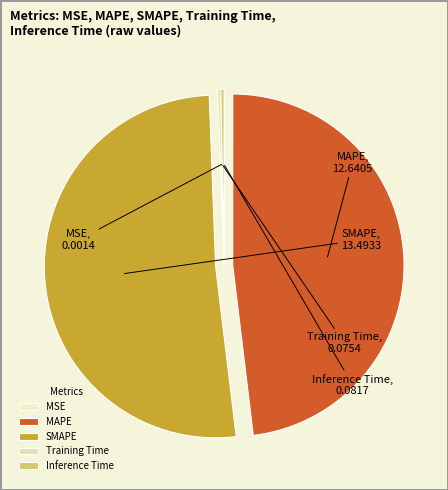

Is the sum of MAPE and SMAPE greater than half?

Yes